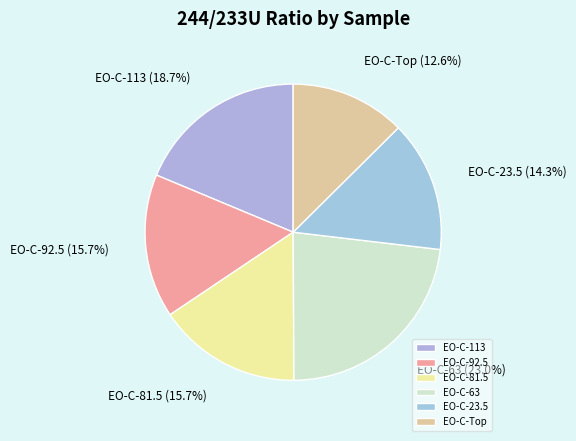

To the nearest percent, what is the average slice percentage?

17%